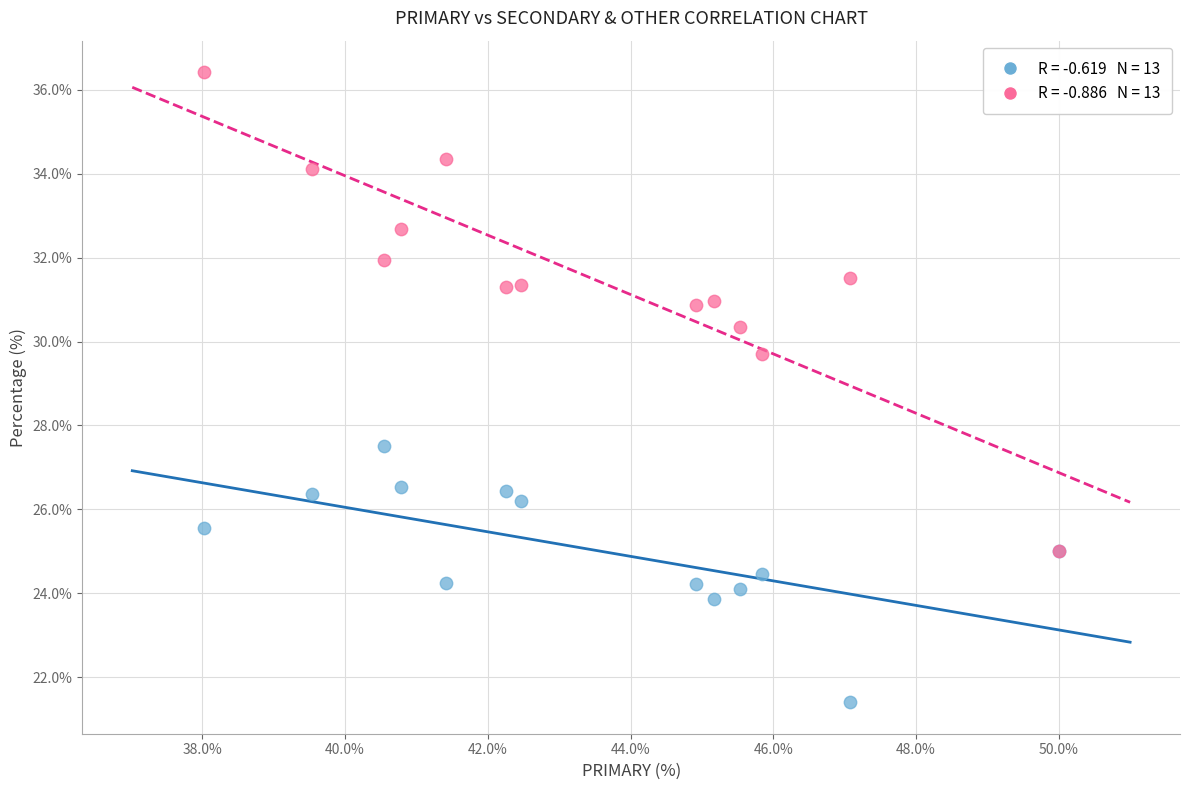

Across all series, what Y value is closest to 28?

27.5